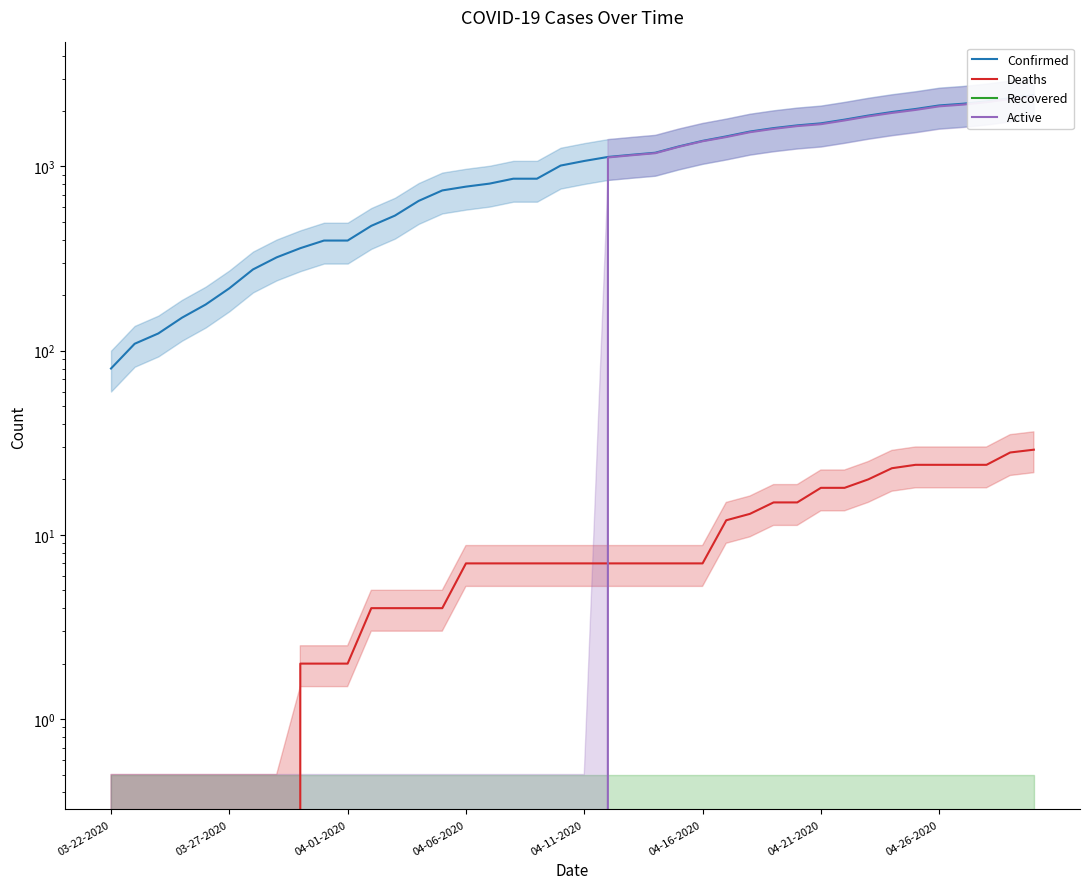

What is the value of the Active point at the 27th from the left?

1444